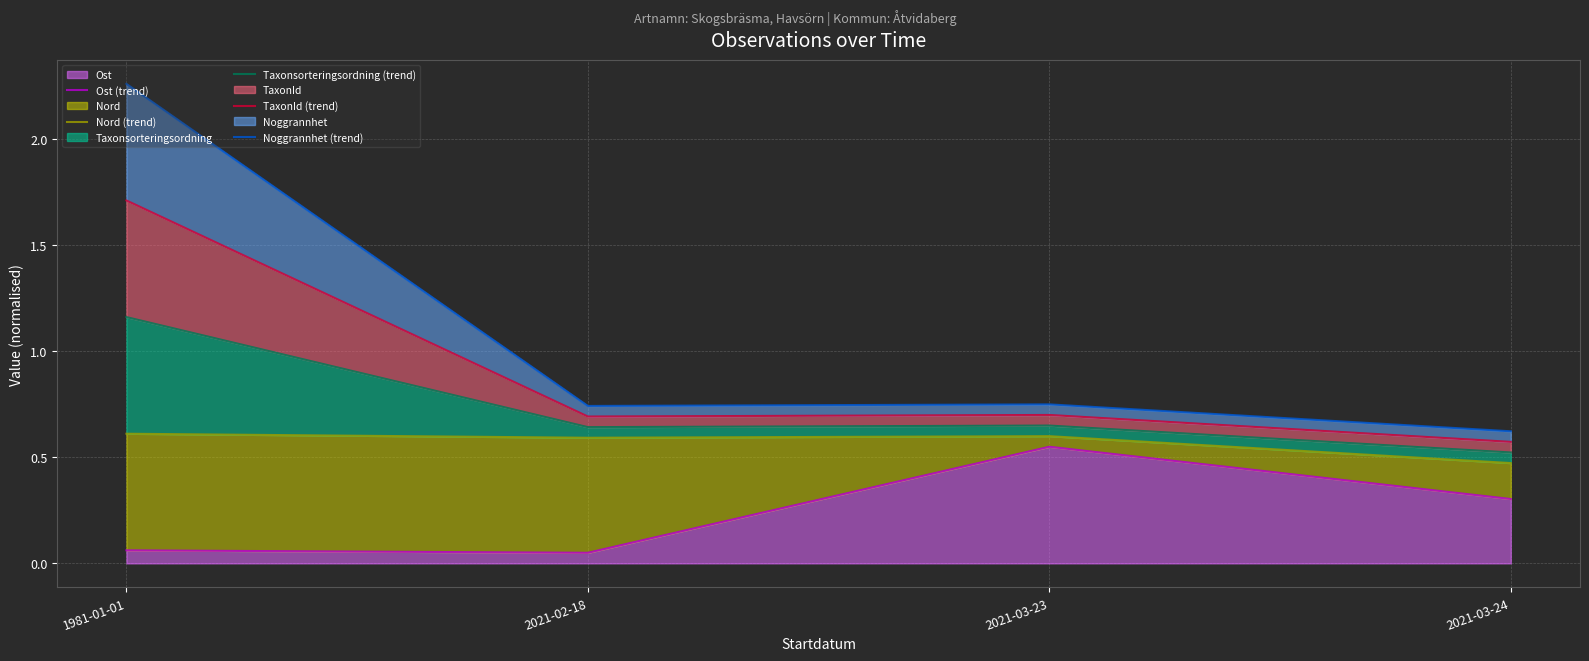

At which category does TaxonId (trend) reach its first local peak?

2021-03-23